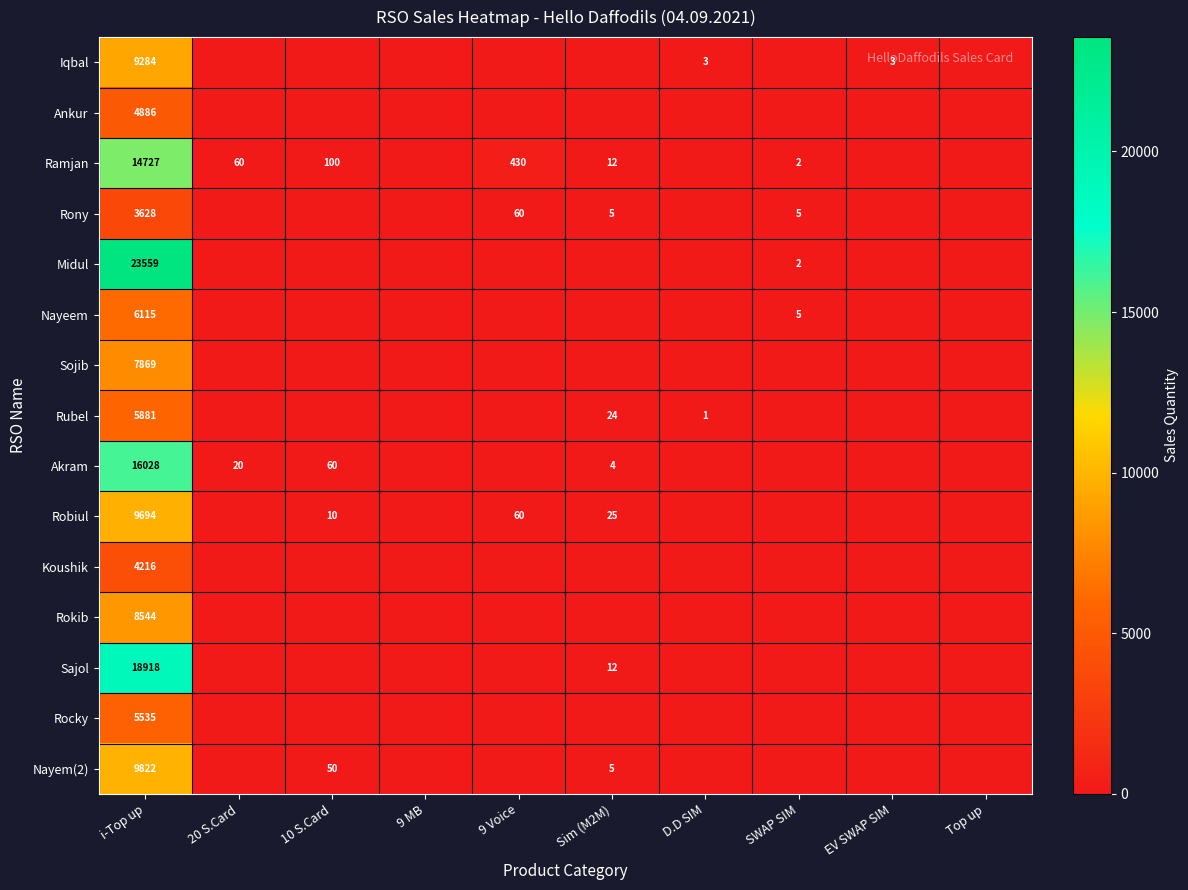

Rank the series at i-Top up from highest to lowest value.

Midul, Sajol, Akram, Ramjan, Nayem(2), Robiul, Iqbal, Rokib, Sojib, Nayeem, Rubel, Rocky, Ankur, Koushik, Rony